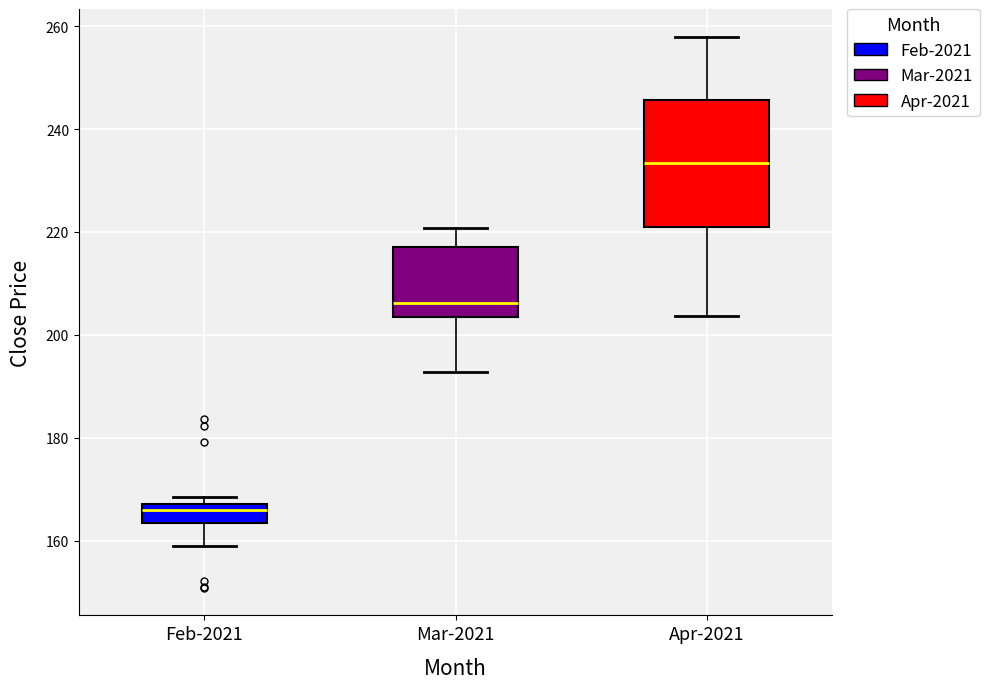

Which box has the lowest median line?

Feb-2021